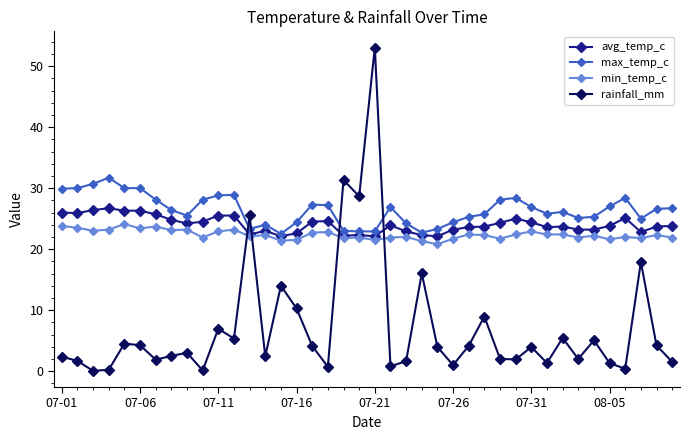

True or false: min_temp_c and rainfall_mm cross at least once.

True